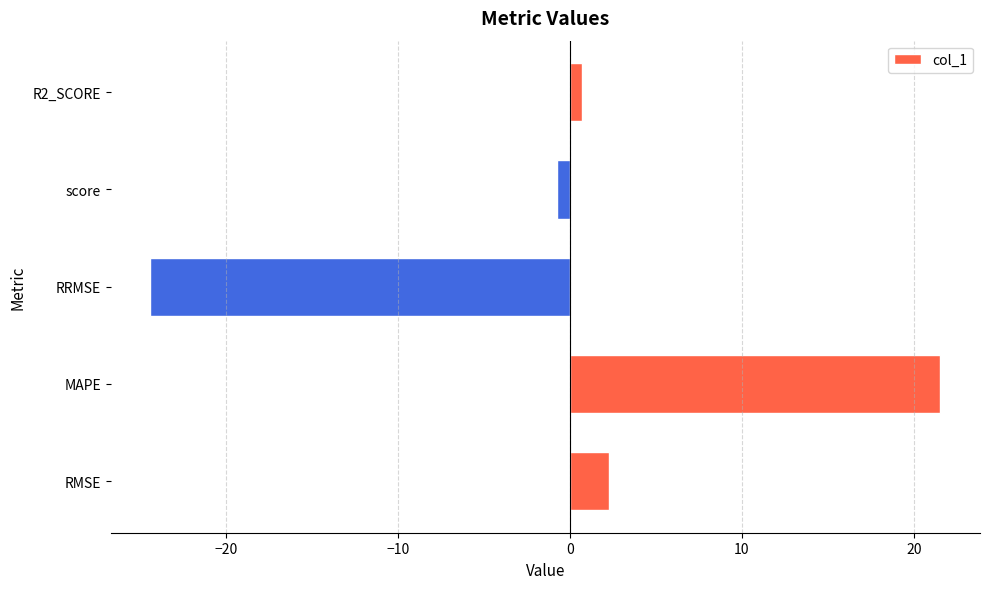

Between MAPE and R2_SCORE, which is larger?

MAPE